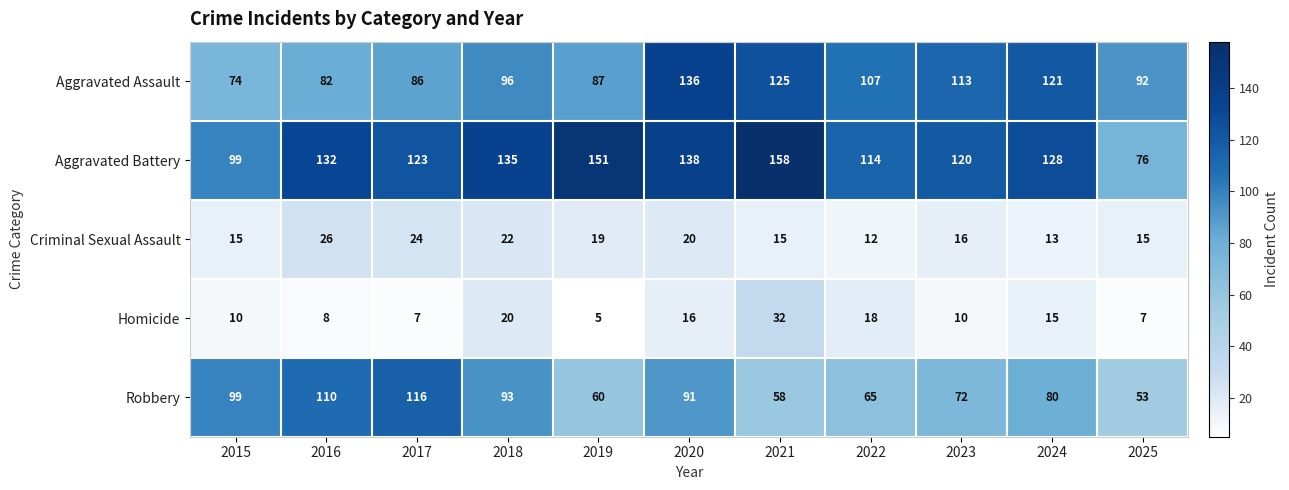

At 2021, list the series in order from largest to smallest.

Aggravated Battery, Aggravated Assault, Robbery, Homicide, Criminal Sexual Assault